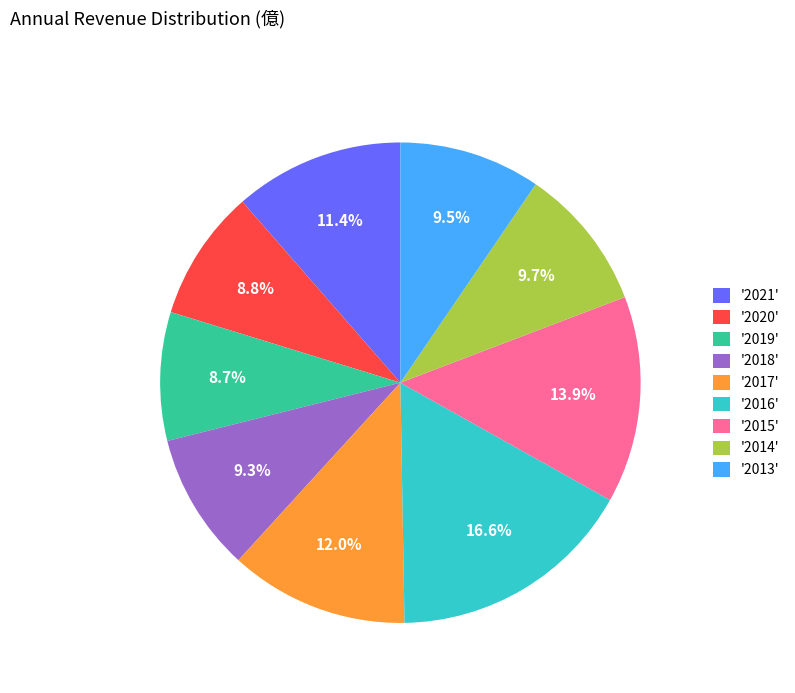

Which slice is the largest?

'2016'